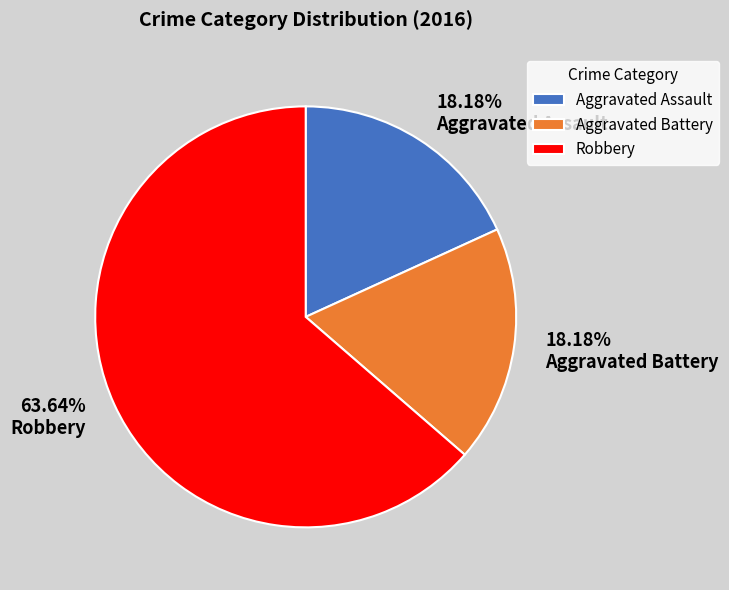

Is the sum of Aggravated Assault and Robbery greater than half?

Yes